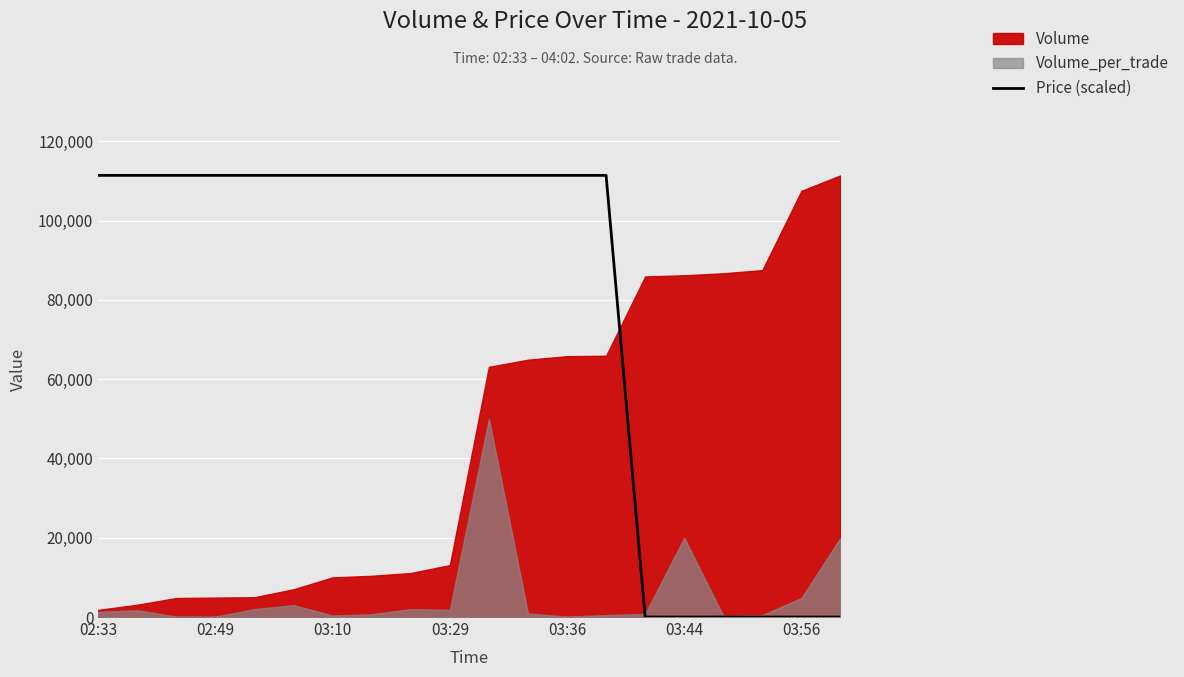

Which category has the lowest value across all series?

14